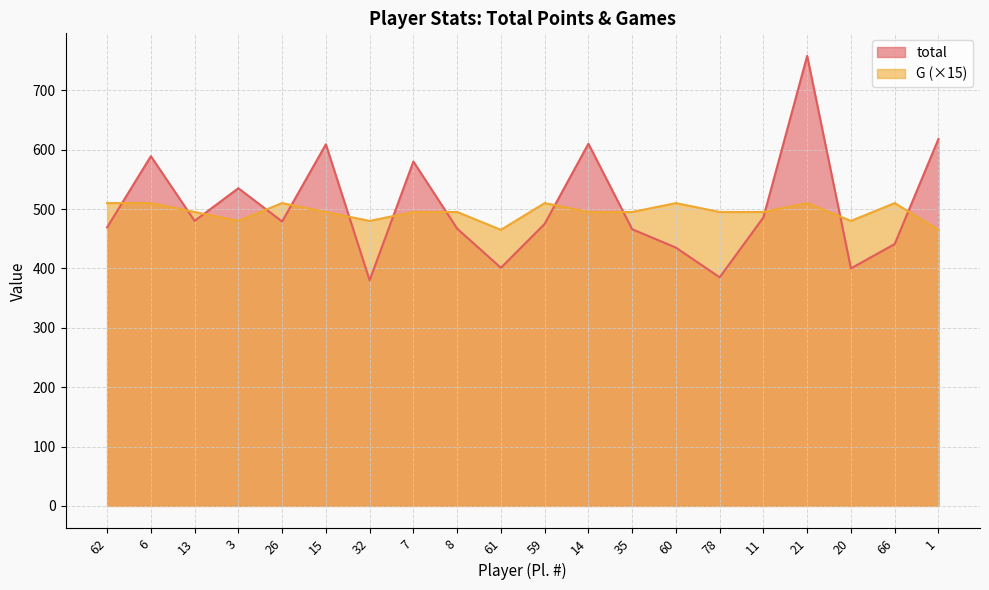

What is the label of the 12th point from the right?

8